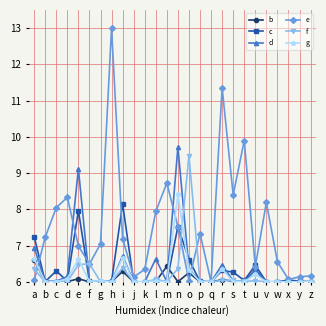

Is it true that d equals 6.0 at w?

True